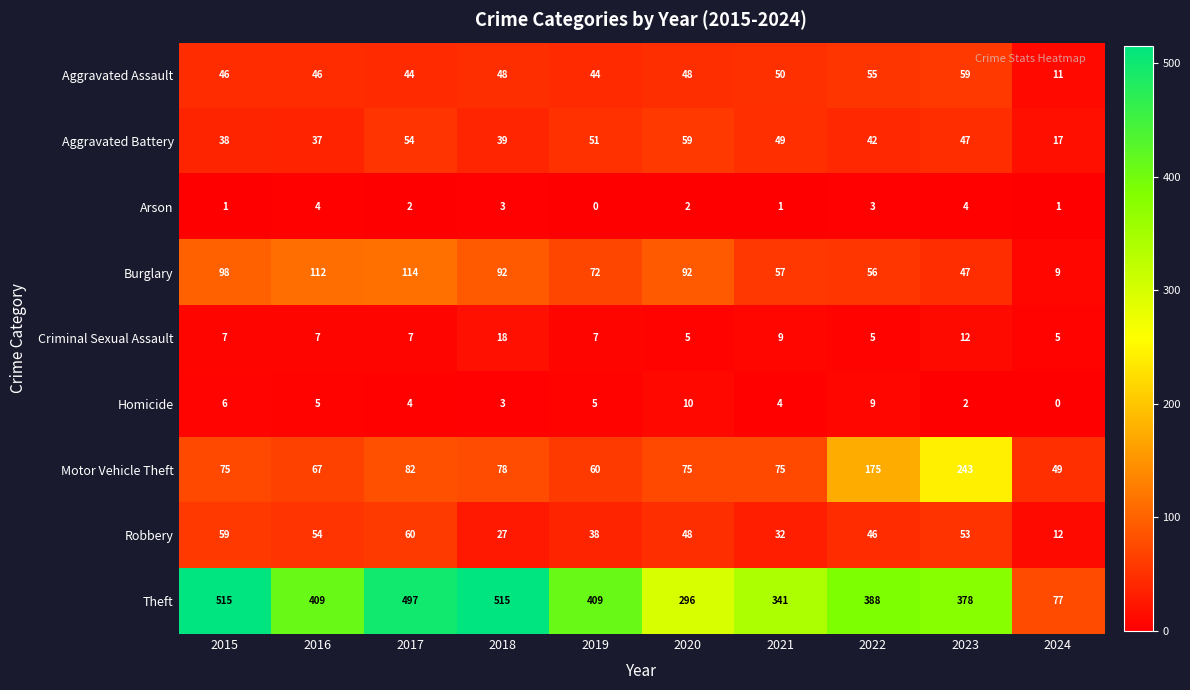

At which category is the sum across all series the highest?

2017